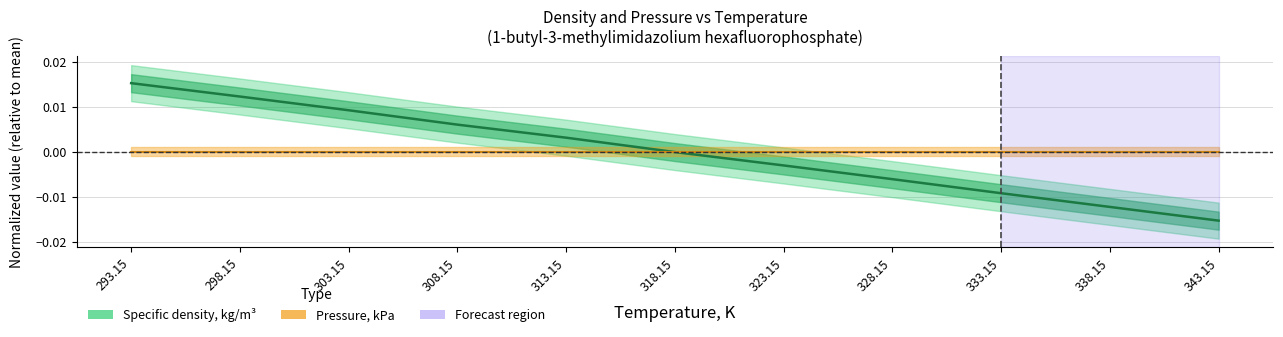

Which category has the lowest value across all series?

343.15